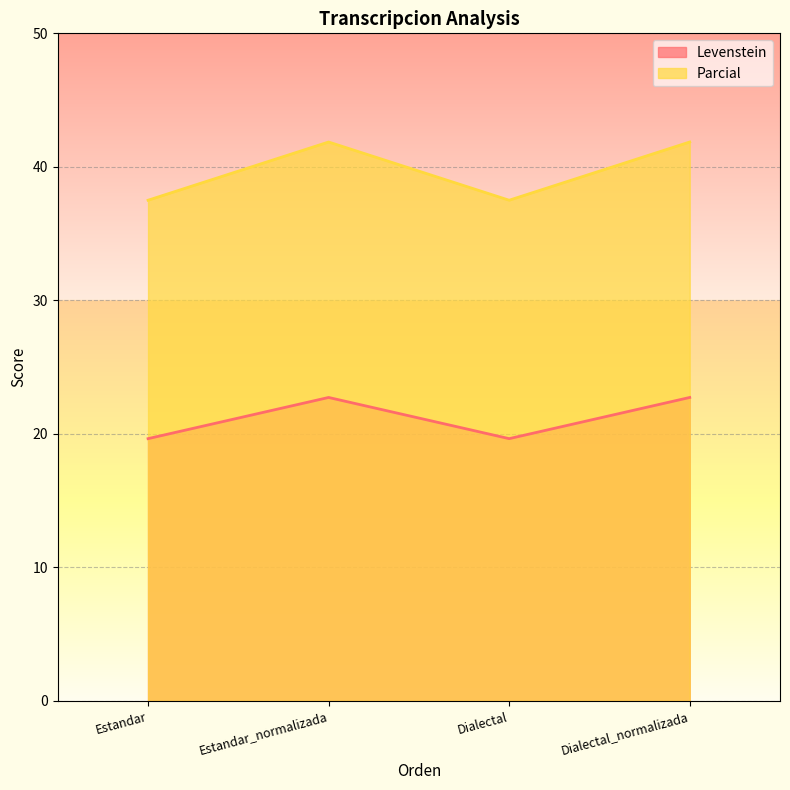

How many values in the Parcial series are below 41?

2